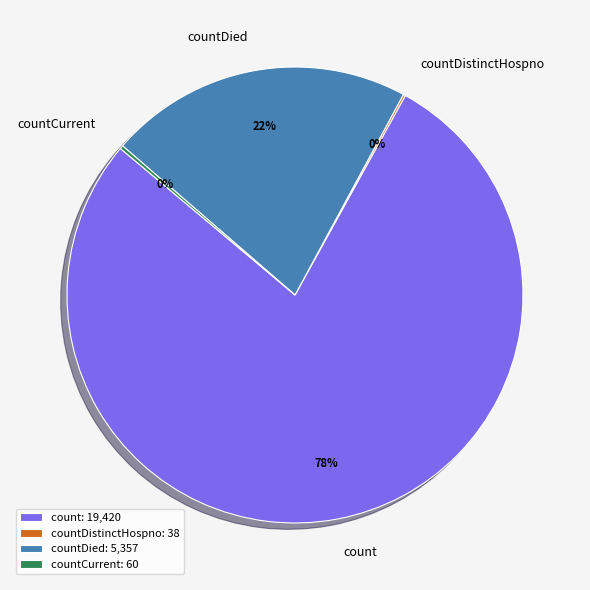

Which category has the biggest portion of the pie?

count